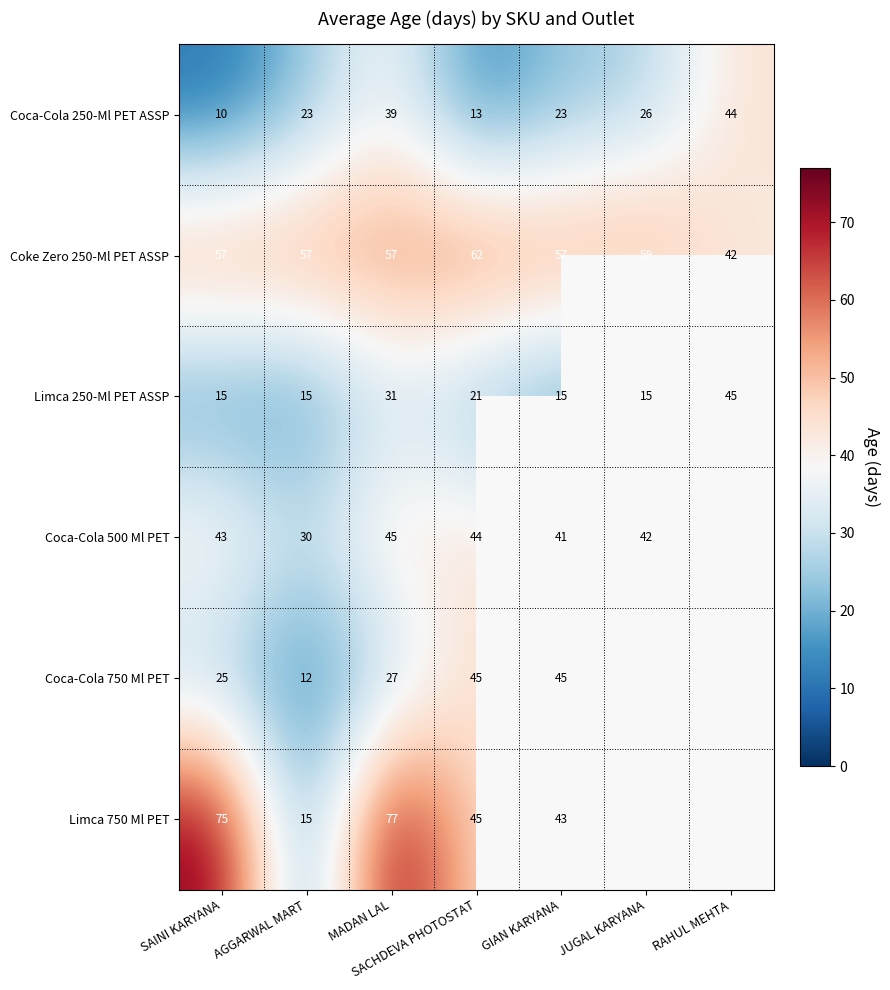

Which has a higher value, RAHUL MEHTA or SACHDEVA PHOTOSTAT?

RAHUL MEHTA